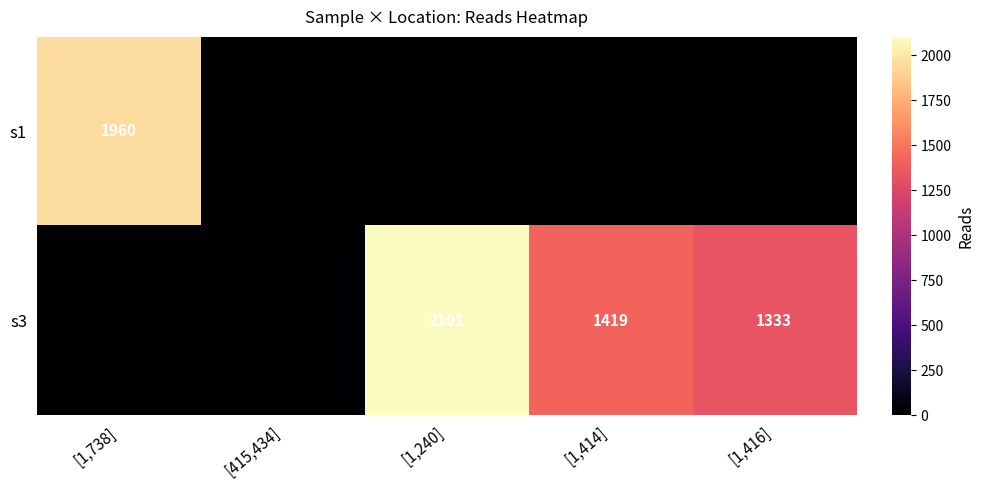

True or false: s3 has a value of -882 at [415,434].

False